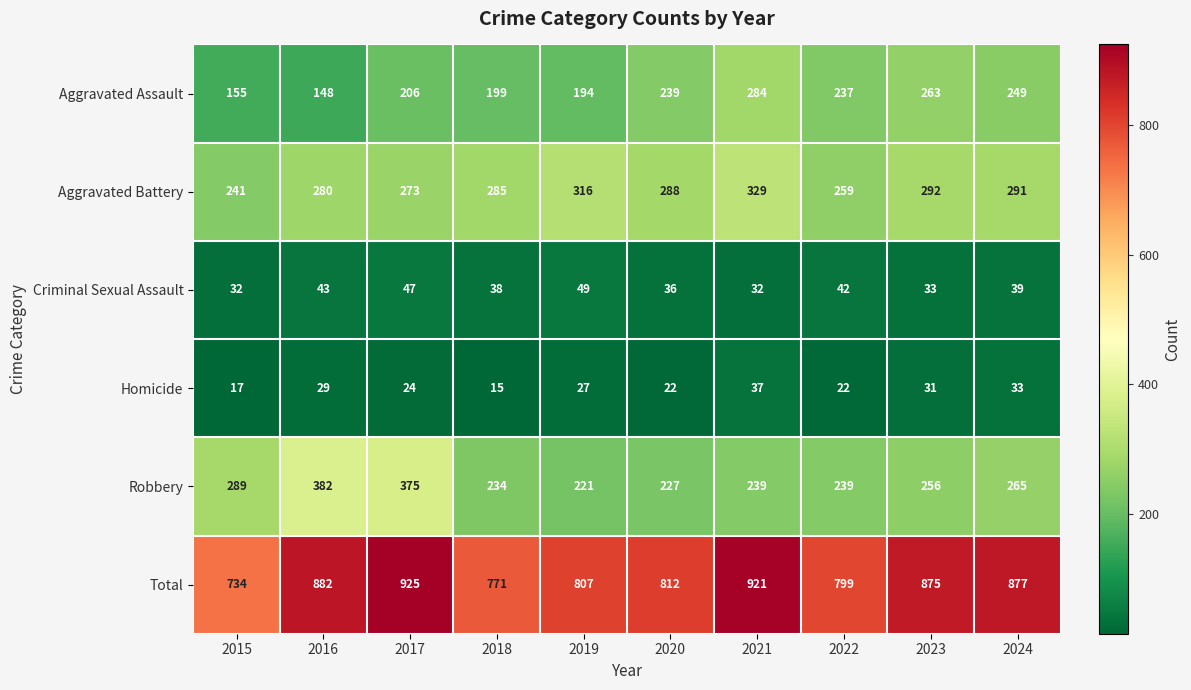

What is the difference between the maximum and second lowest values in the Aggravated Assault series?

129